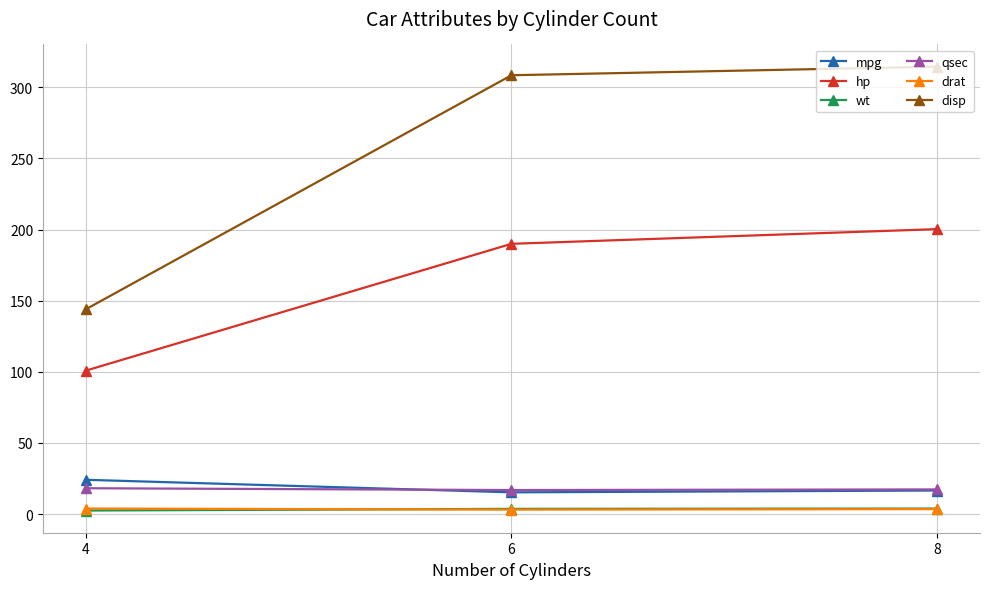

At which category does the chart reach its peak across all series?

8